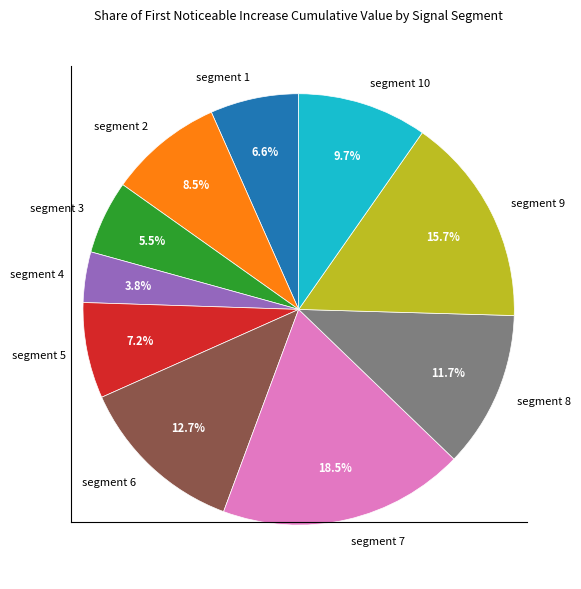

Combined, do segment 4 and segment 1 account for over 50%?

No